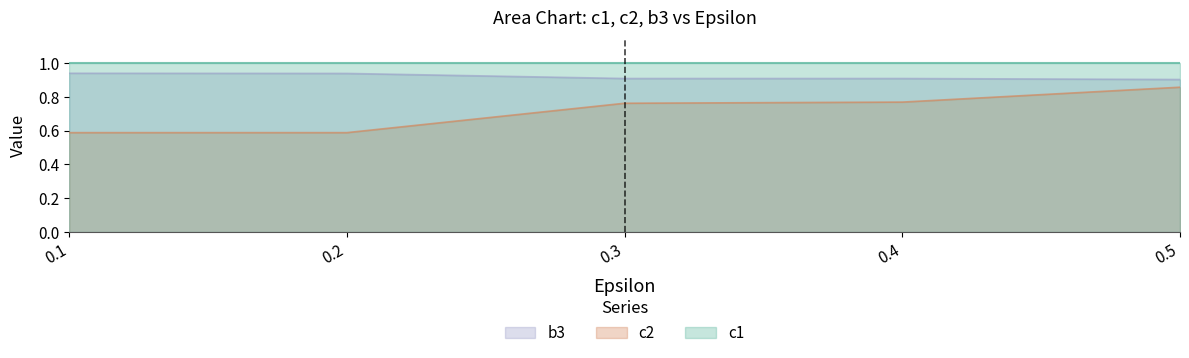

Which category has the highest value in the c2 series?

0.5